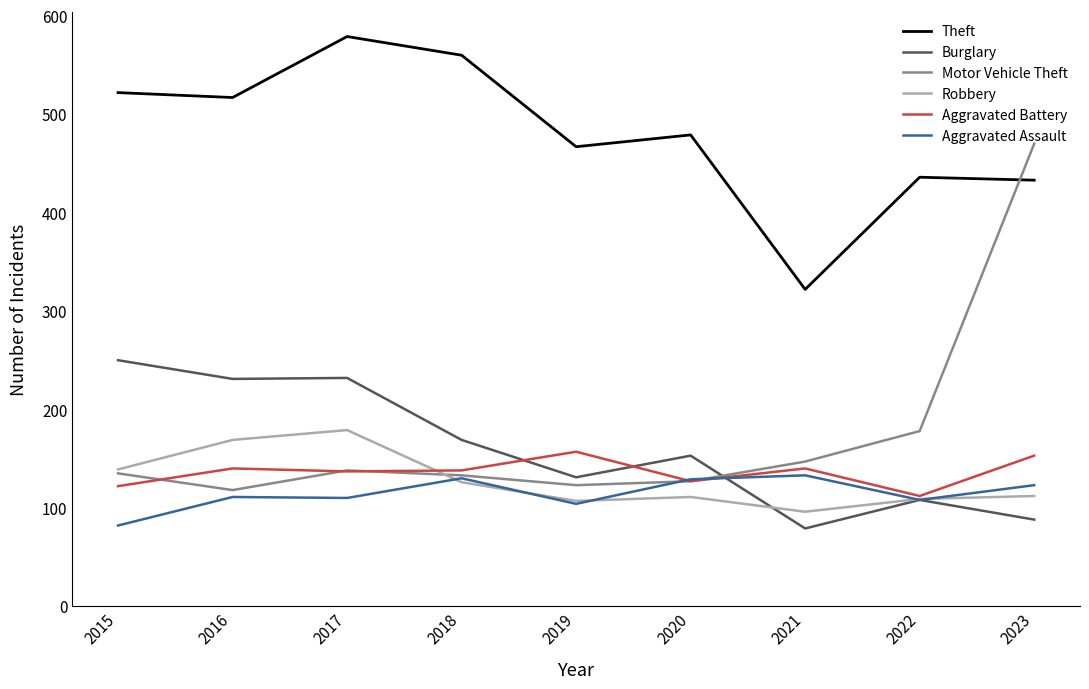

What value does the Motor Vehicle Theft series have at 2019?

123